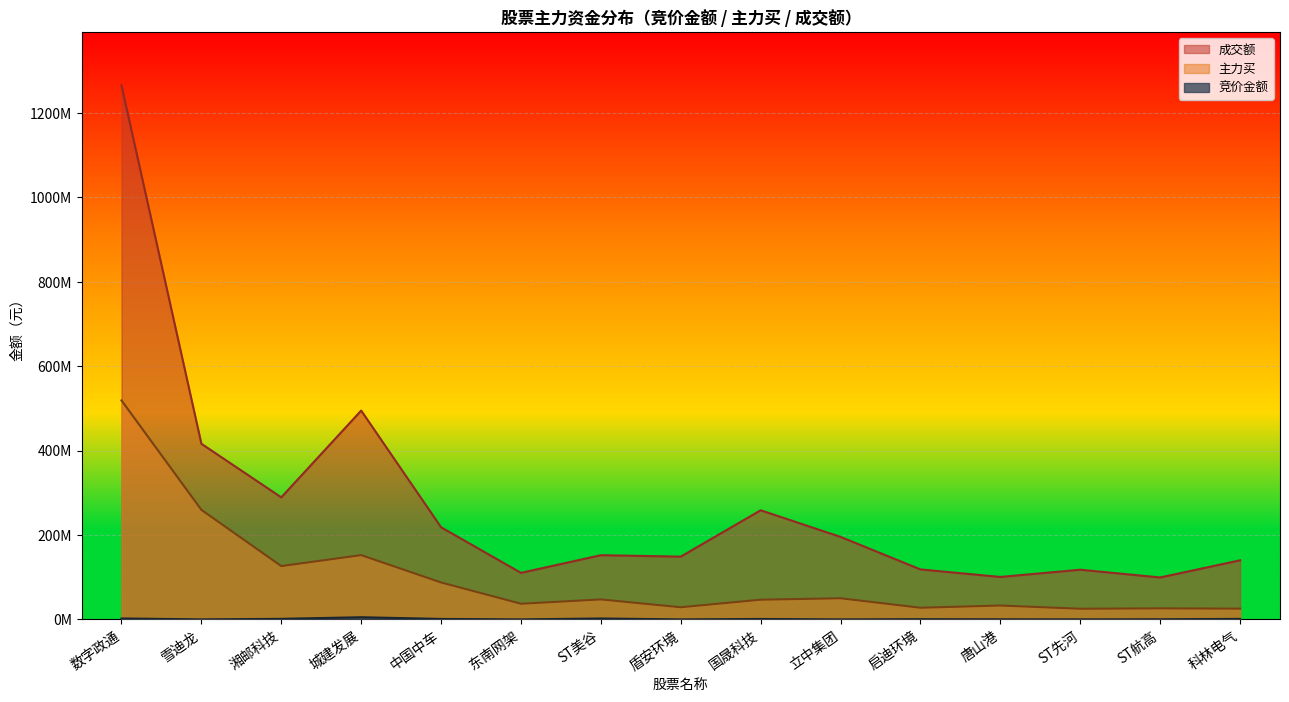

What is the label of the 2nd point from the right?

ST航高